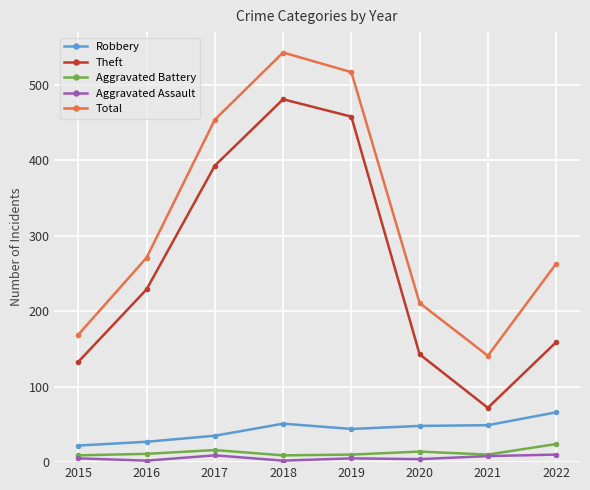

How many interior local peaks does the Total series have?

1